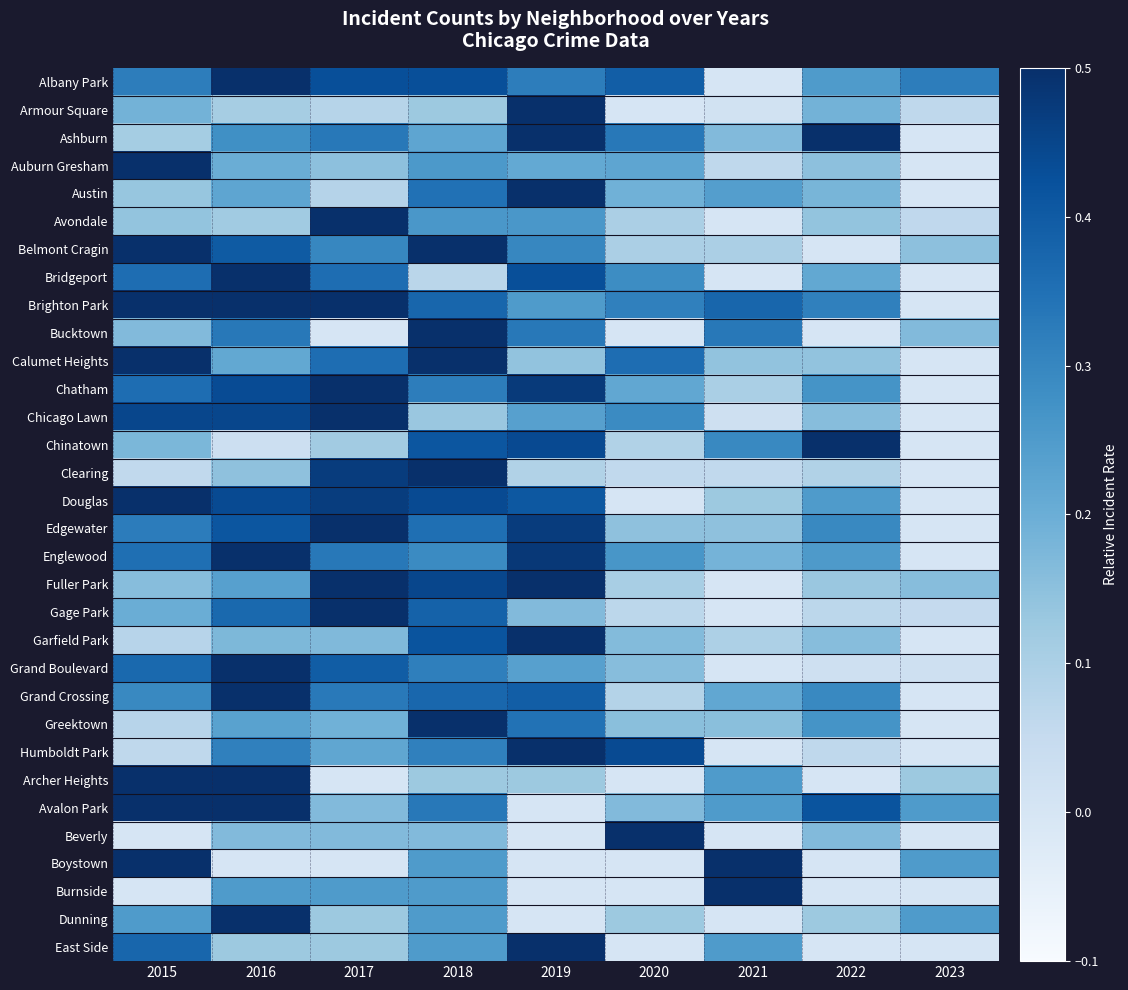

What is the total value across all series at 2022?

5.6